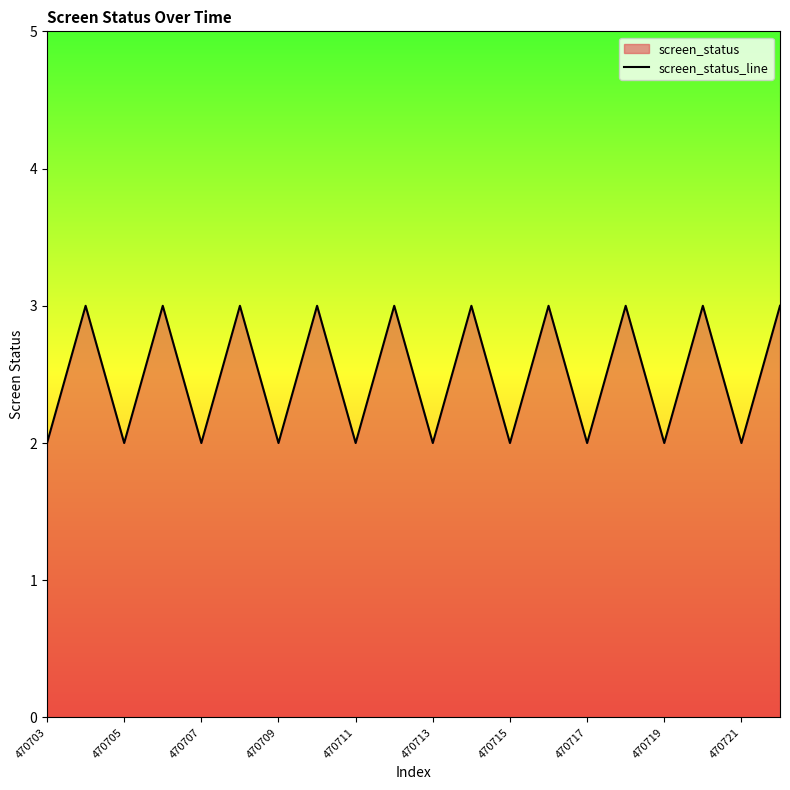

What is the minimum value shown in the chart?

2